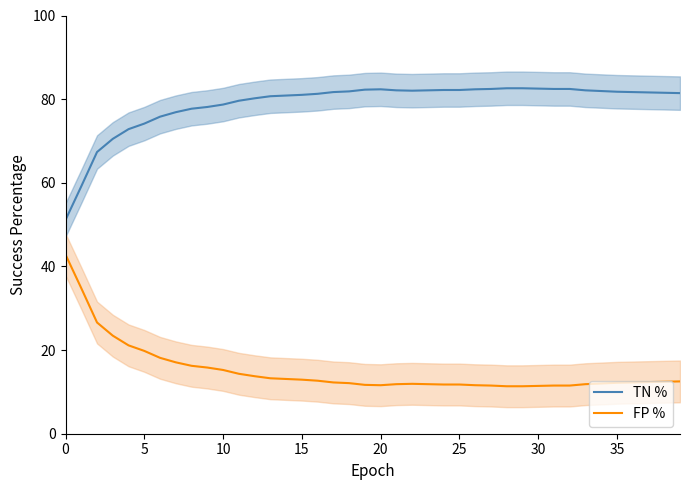

Is the value of FP % at 12 greater than the value of TN % at 11?

No